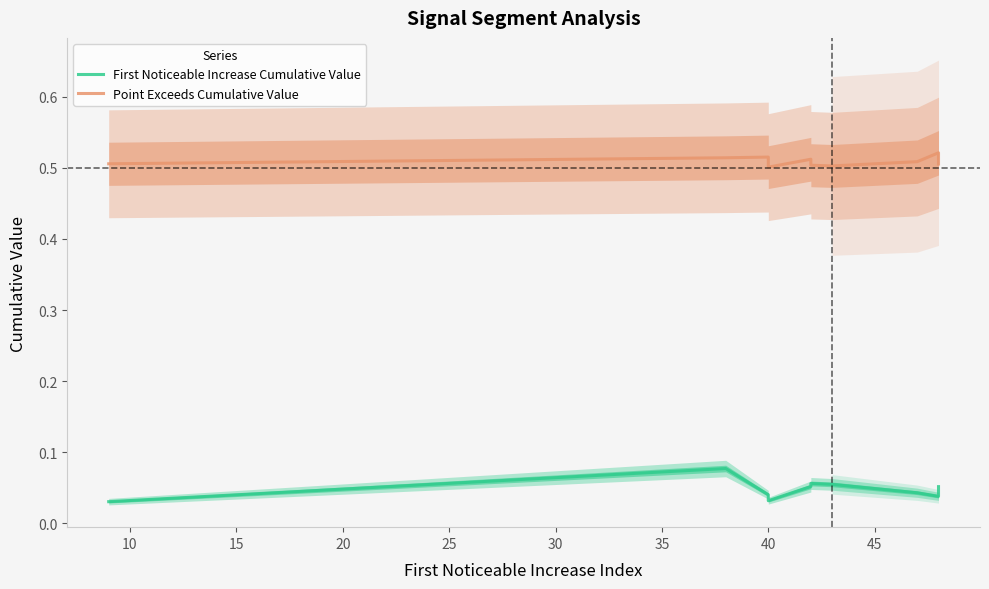

True or false: Point Exceeds Cumulative Value has more than 0 interior local peaks.

True